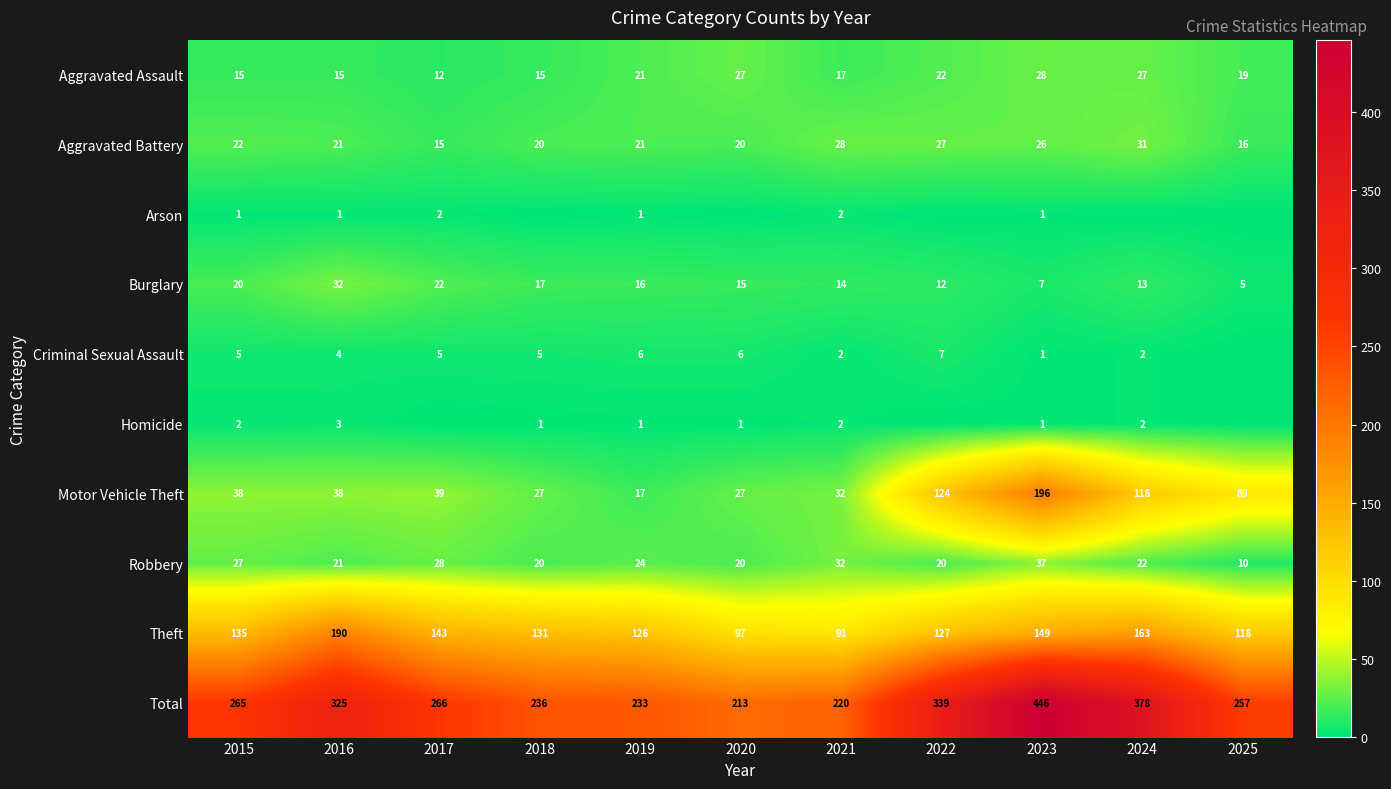

How many data points in Burglary are less than 15?

5